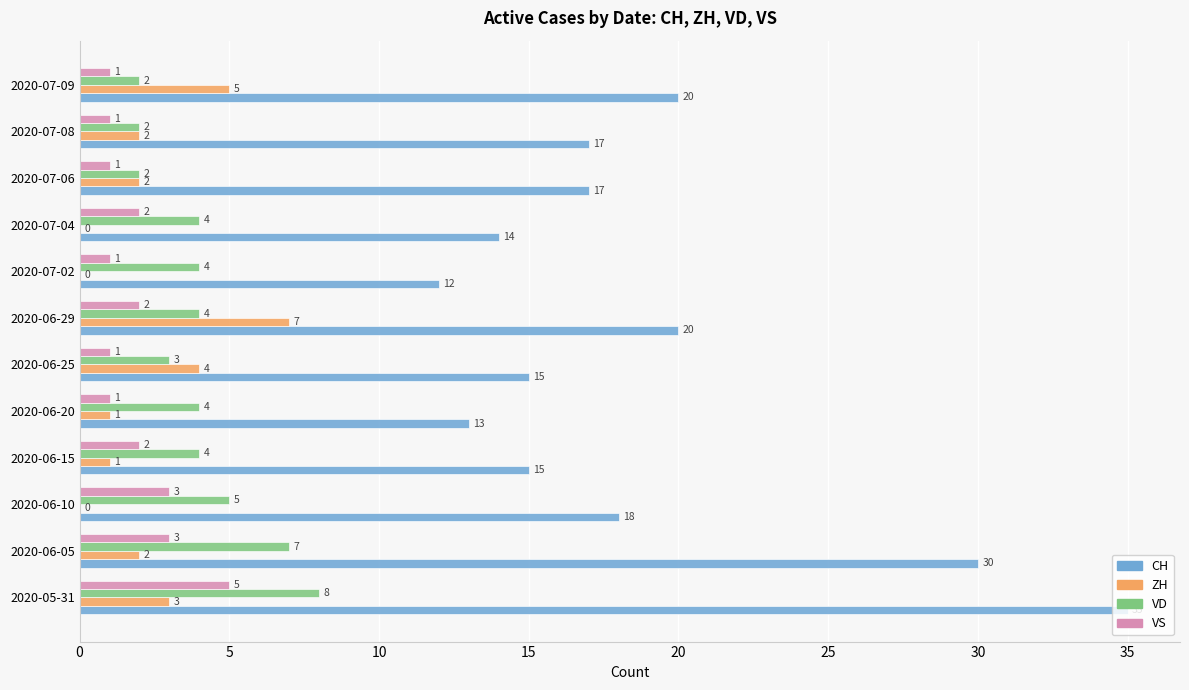

Between 2020-05-31 and 2020-06-15, which series saw the biggest shift?

CH